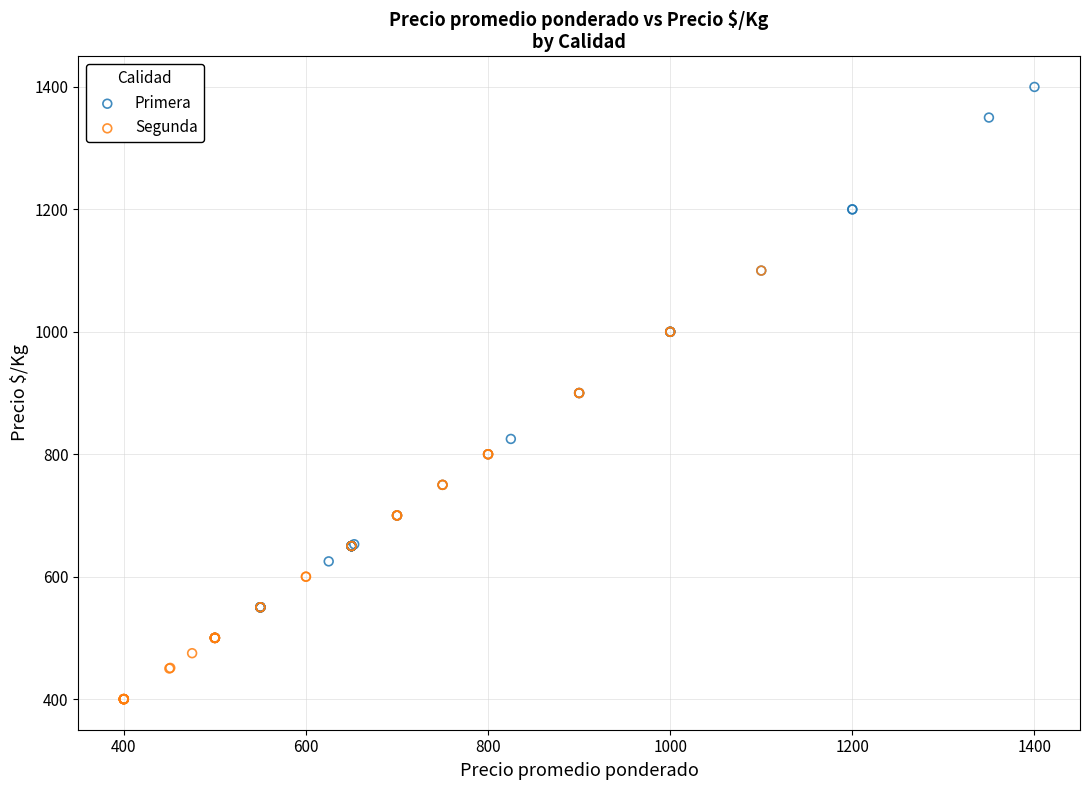

Which series contains the highest Y value?

Primera